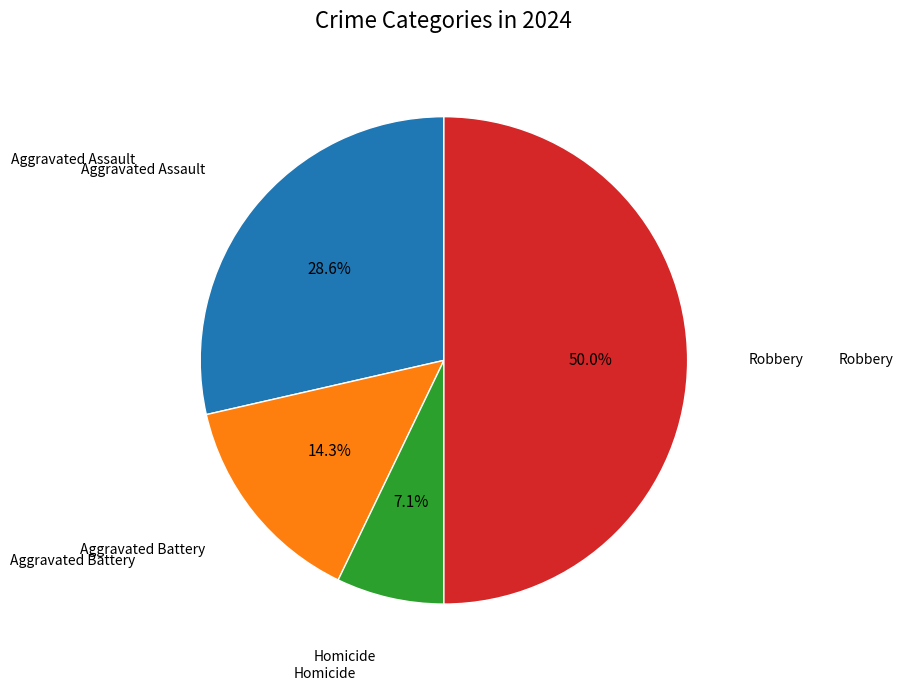

Count the number of slices in the pie.

4